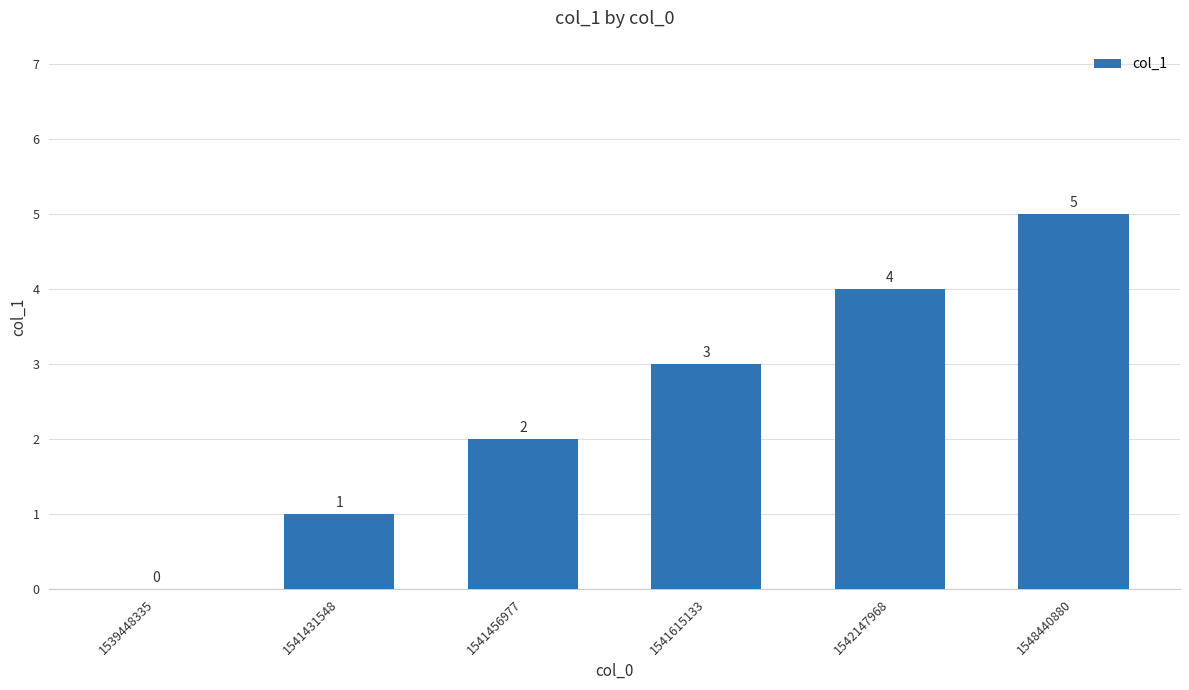

True or false: the data shows 1 at 1541431548.

True